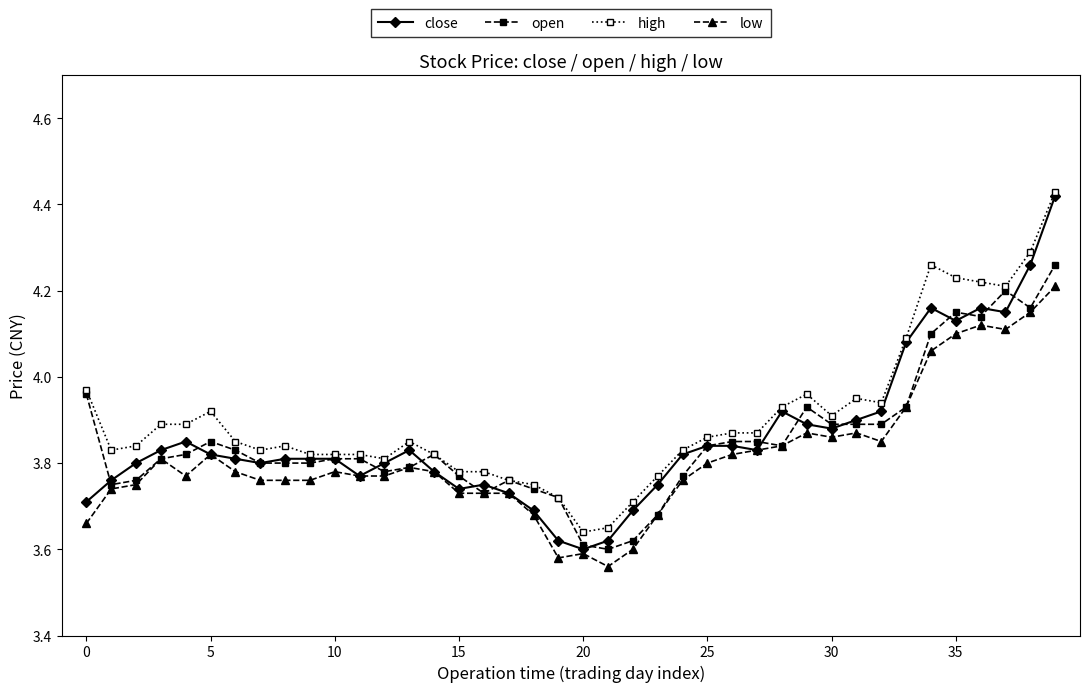

True or false: open has more than 0 interior local peaks.

True